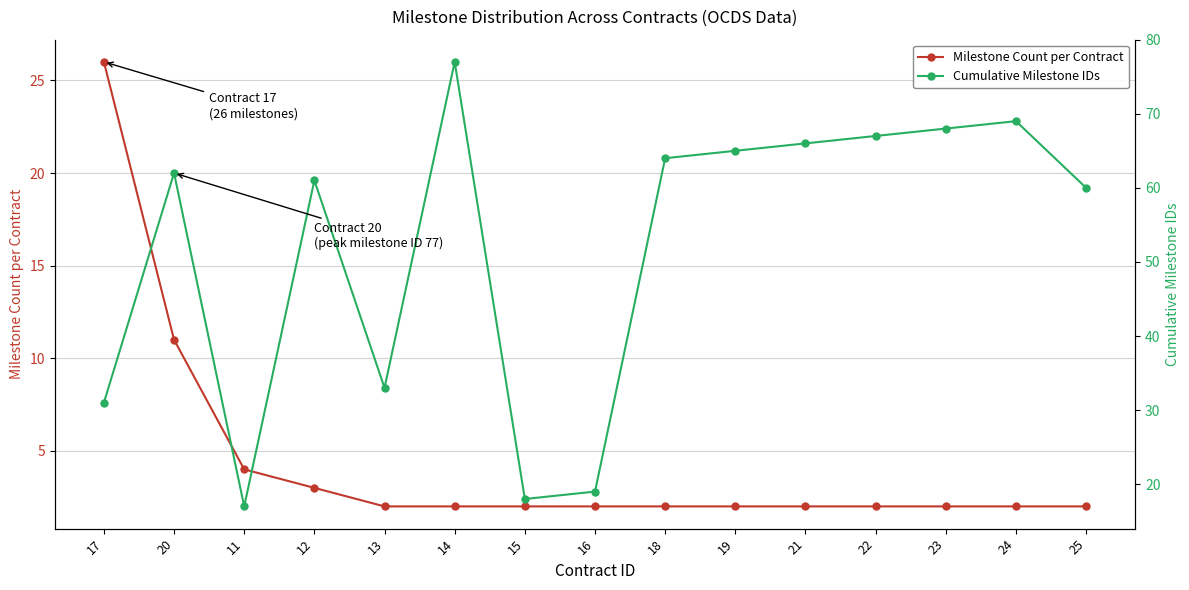

Which category has the lowest value across all series?

13